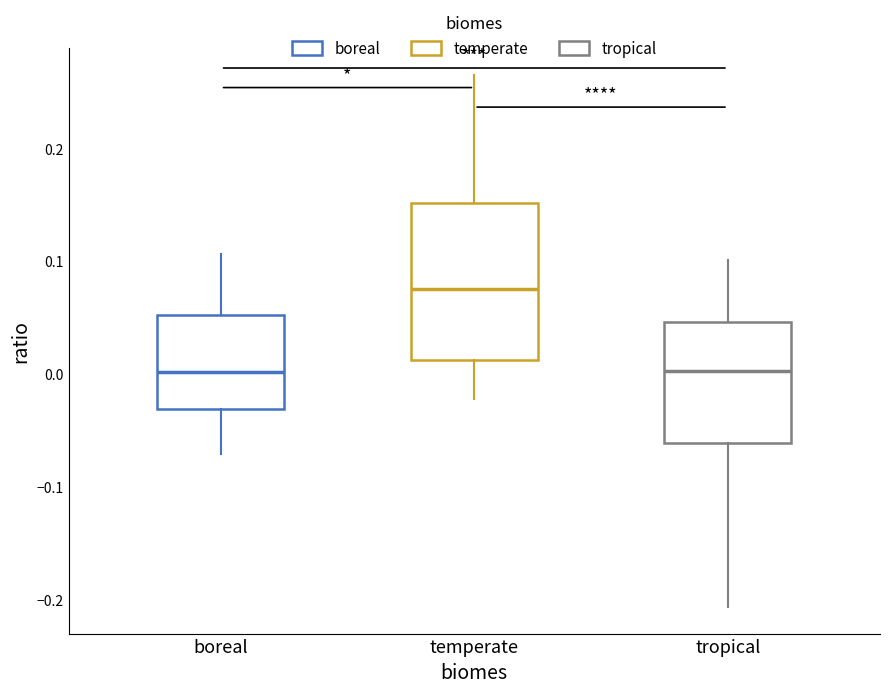

Reading left to right, transcribe this box plot: for each box, give where its median line is, the range the box spans, and where its two whiskers end, as read against the y-axis. The values are not printed on the chart, so give them approximately, as read against the axis.

boreal: median 0.00, box -0.03 to 0.05, whiskers -0.07 to 0.11
temperate: median 0.08, box 0.01 to 0.15, whiskers -0.02 to 0.26
tropical: median 0.00, box -0.06 to 0.05, whiskers -0.21 to 0.10